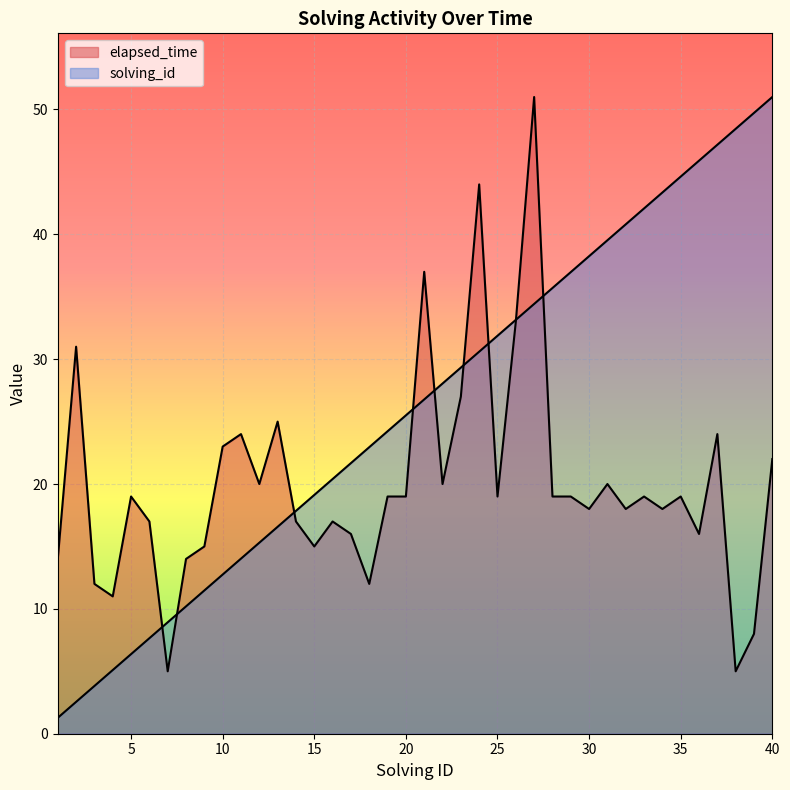

Is the value of solving_id at 35 greater than the value of elapsed_time at 32?

Yes